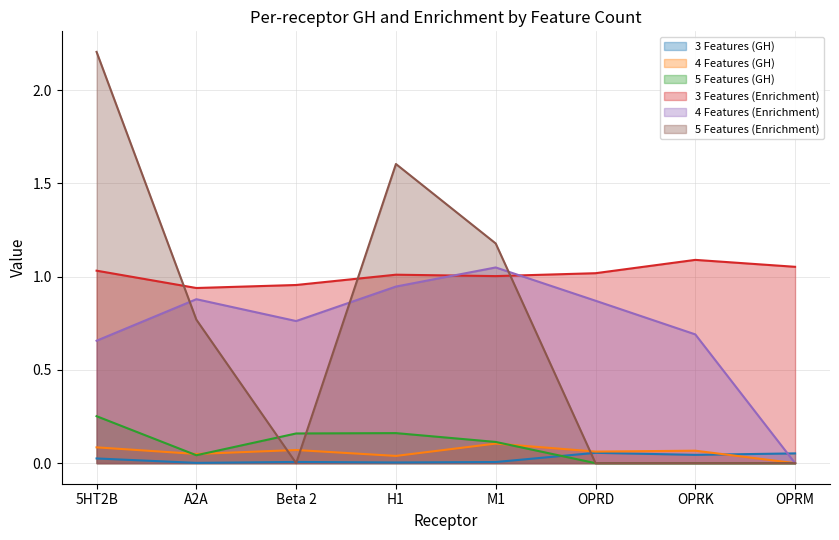

How many interior local peaks does the 3 Features (Enrichment) series have?

2